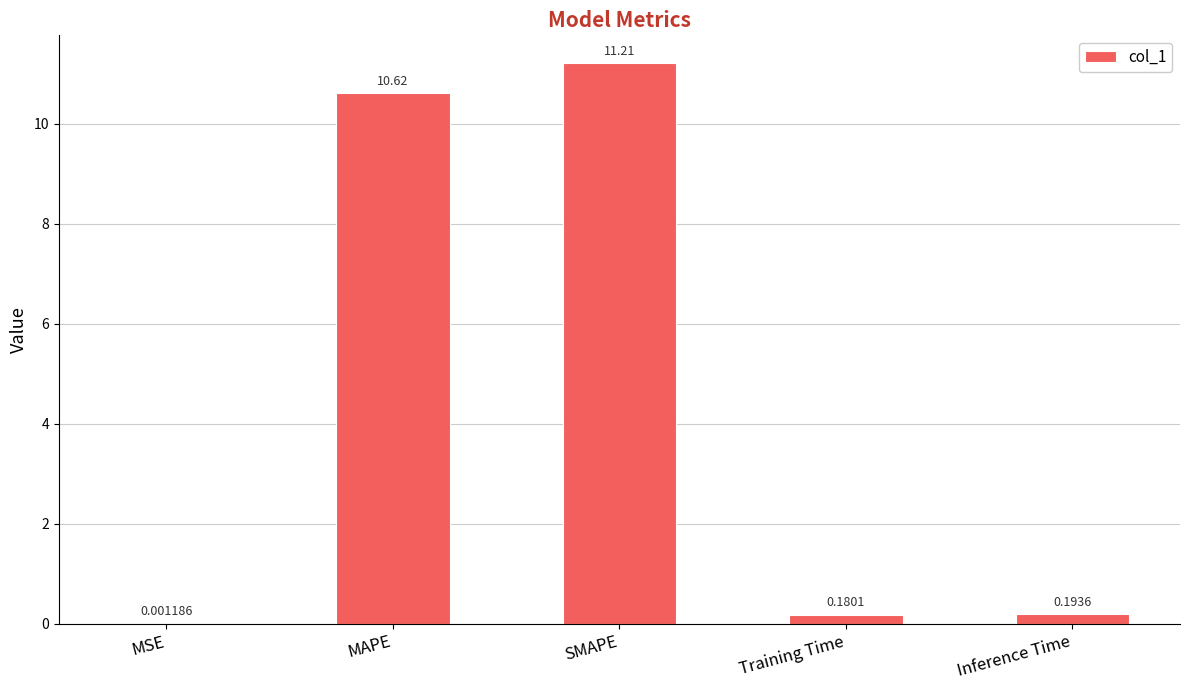

How many series are shown in this chart?

1